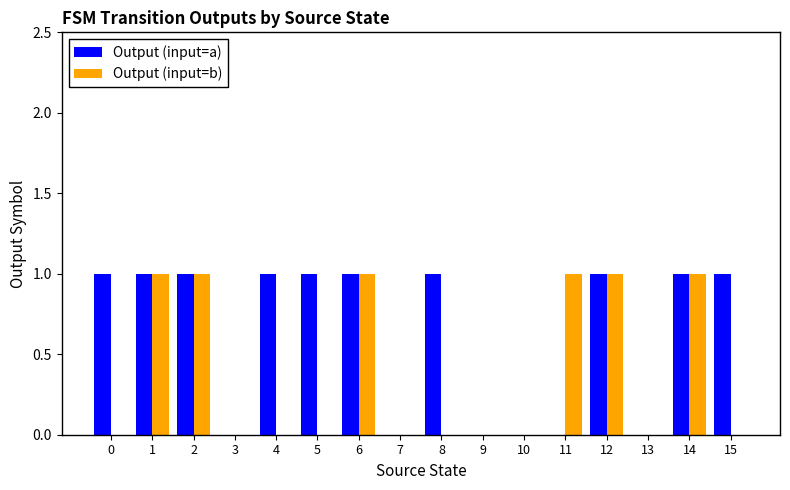

Is it true that Output (input=b) equals 0 at 4?

True